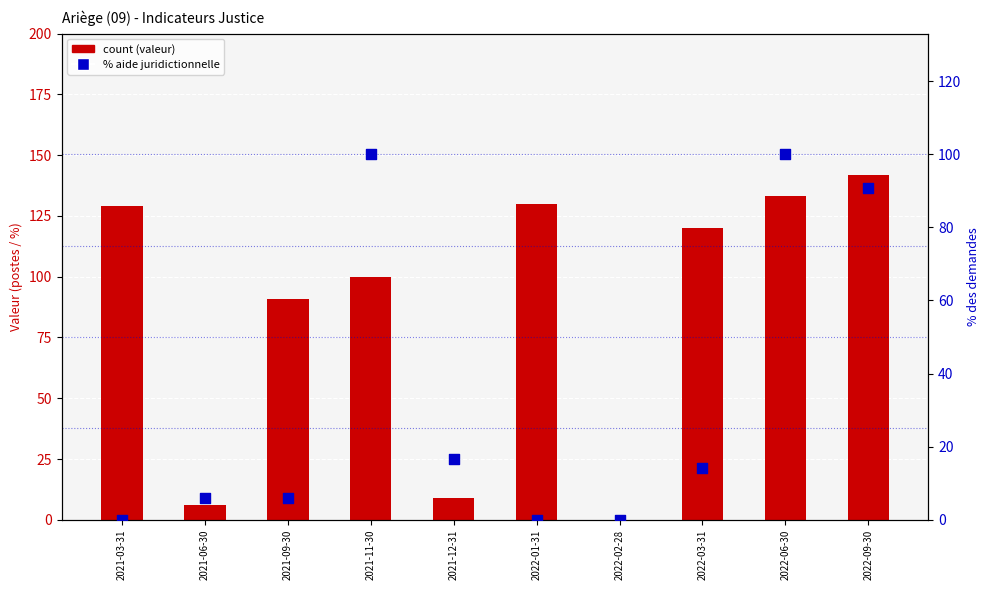

Which series reaches the minimum Y coordinate?

count (postes TIG / % détenus)